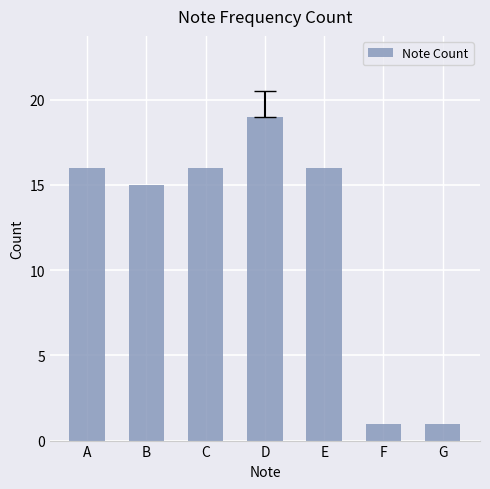

What is the change in value from C to G?

-15